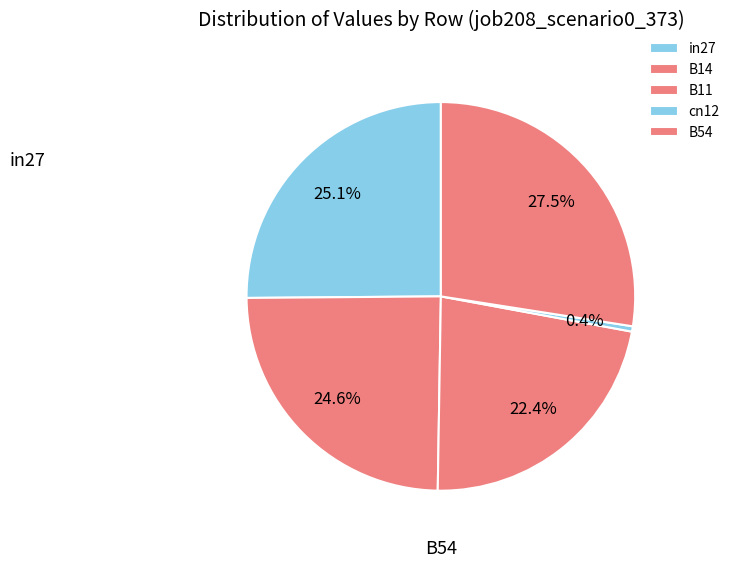

What is the smallest slice in the pie chart?

cn12